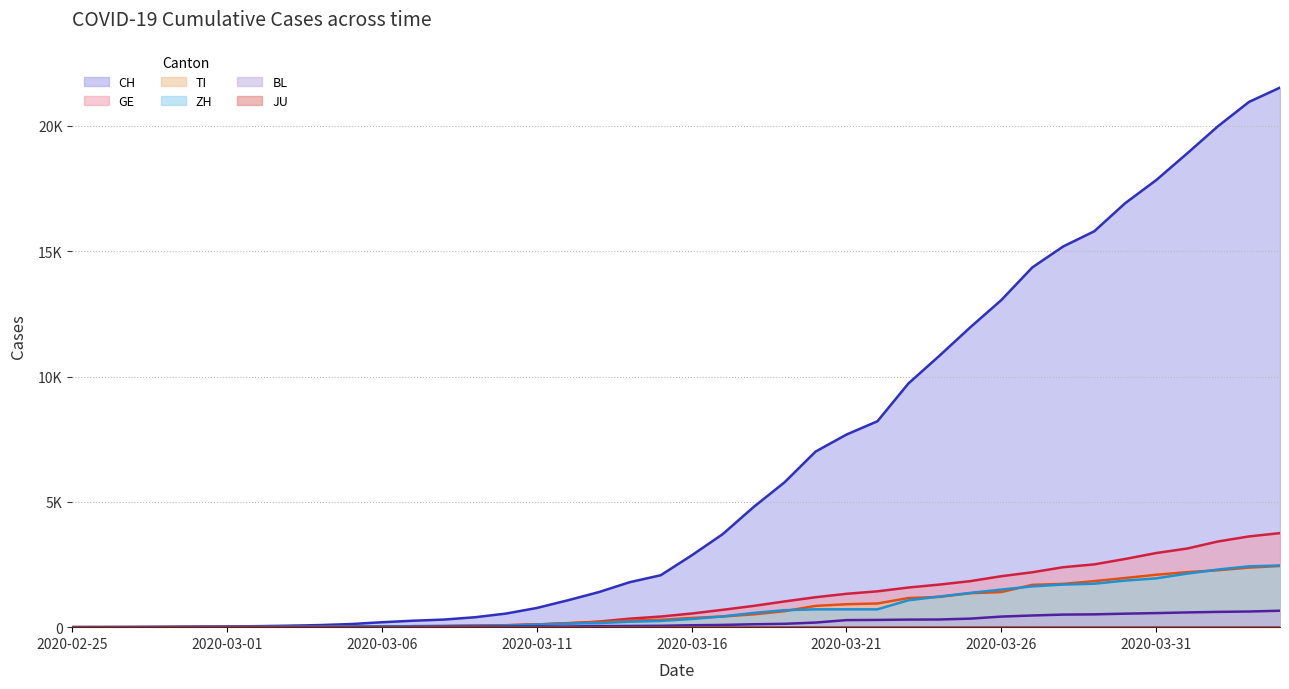

What is the maximum value for TI?

2442